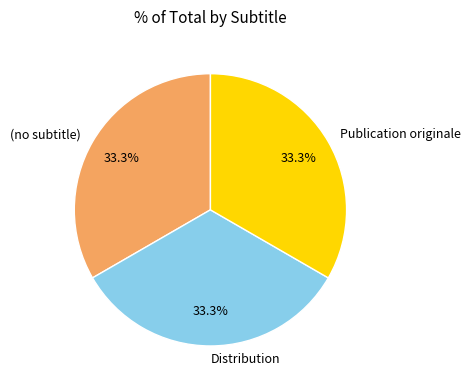

Is there a majority slice in this chart?

No